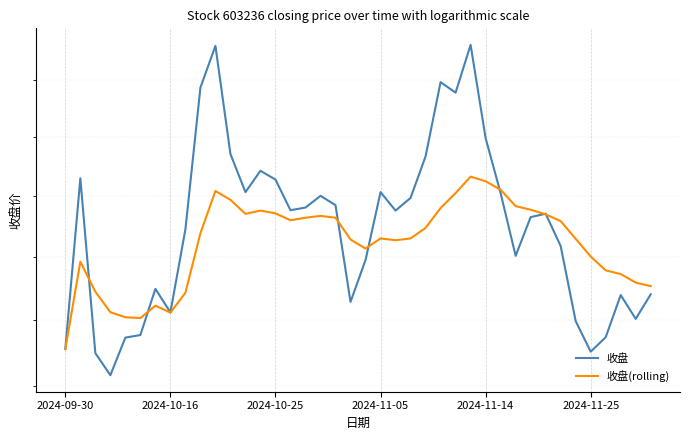

What is the minimum value shown in the chart?

140.8